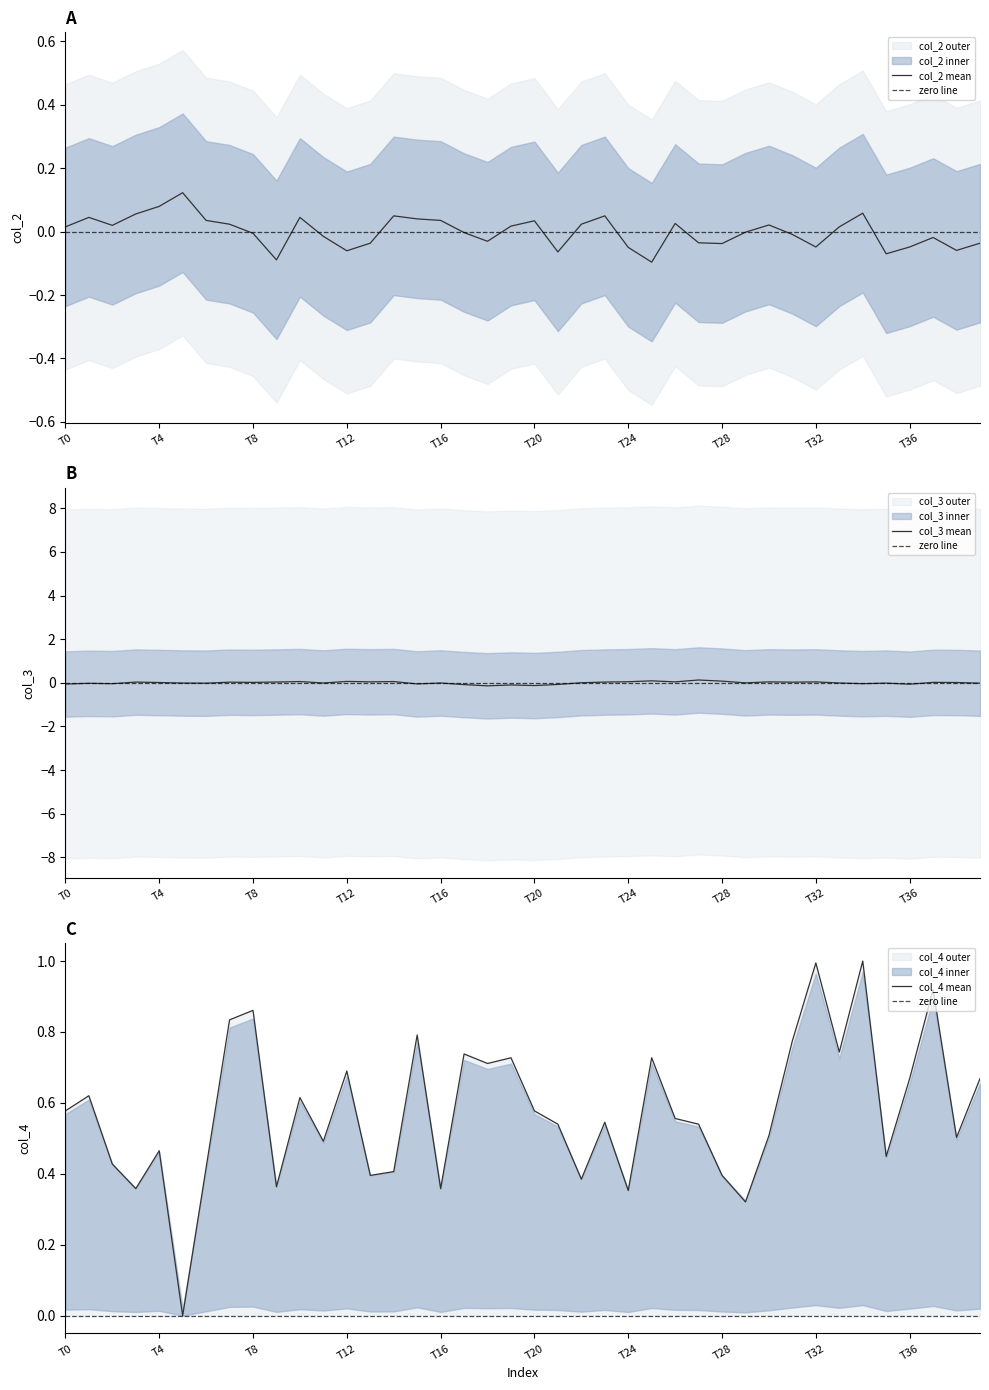

What is the difference between the maximum and second lowest values in the col_4 series?

0.7